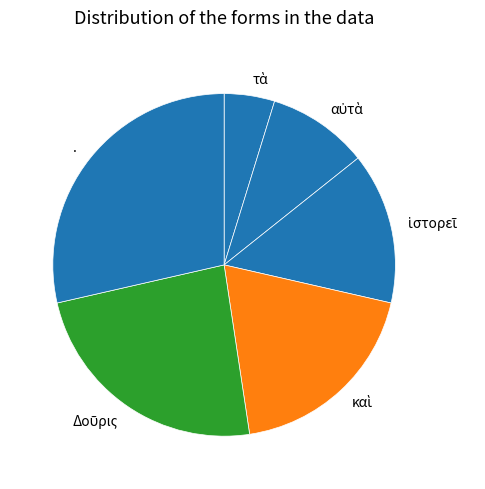

Is there any slice that represents more than half of the pie?

No